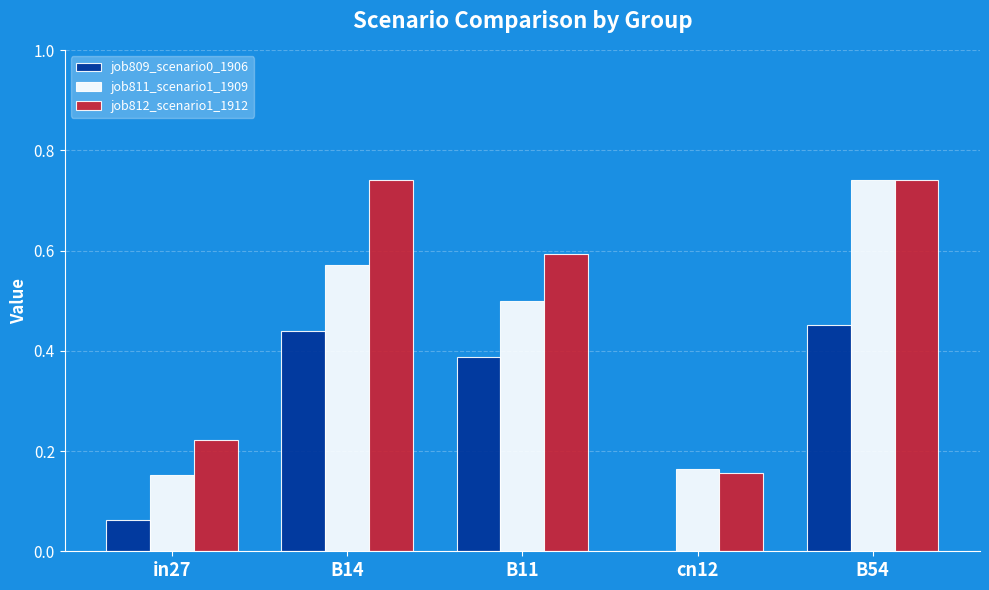

The job811_scenario1_1909 series shows 0.1 at cn12. True or false?

False